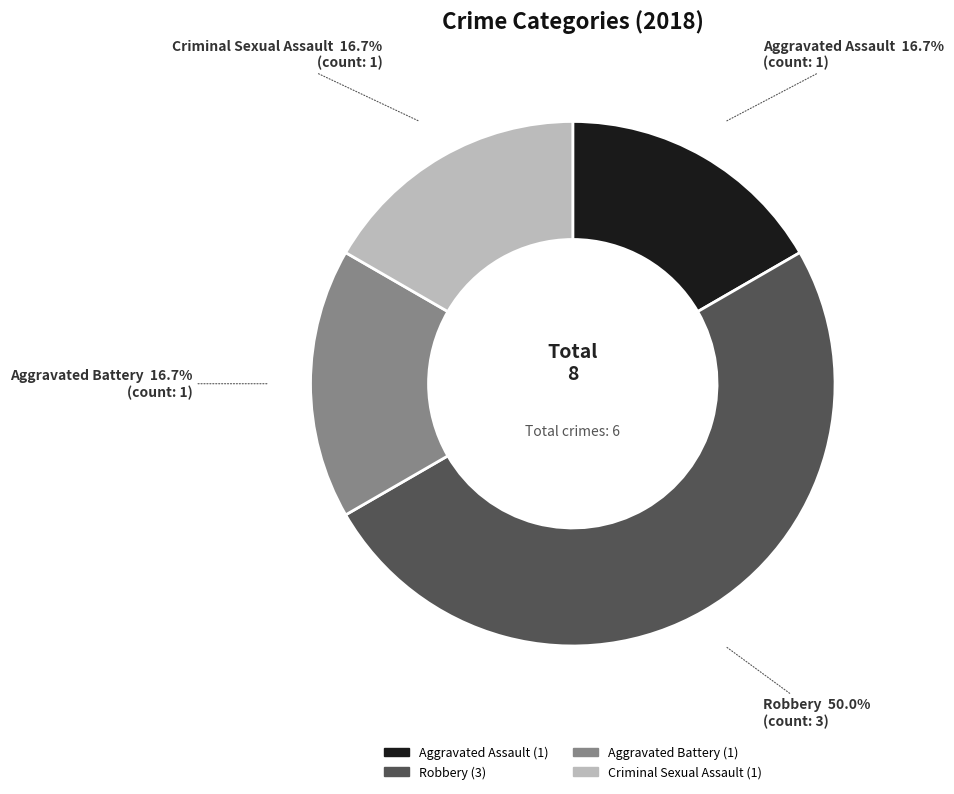

True or false: Aggravated Battery accounts for 22% of the total.

False